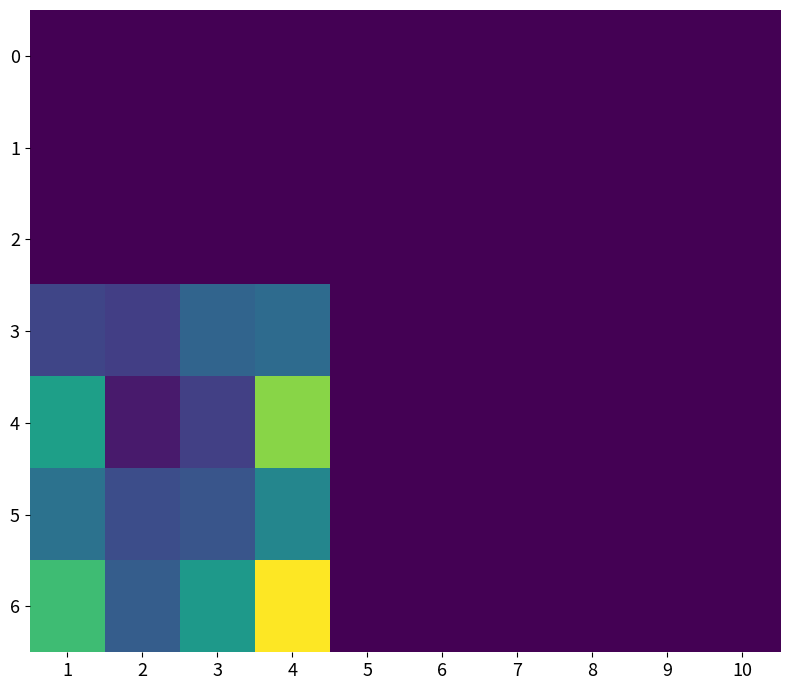

At how many categories does at least one series exceed 58?

3